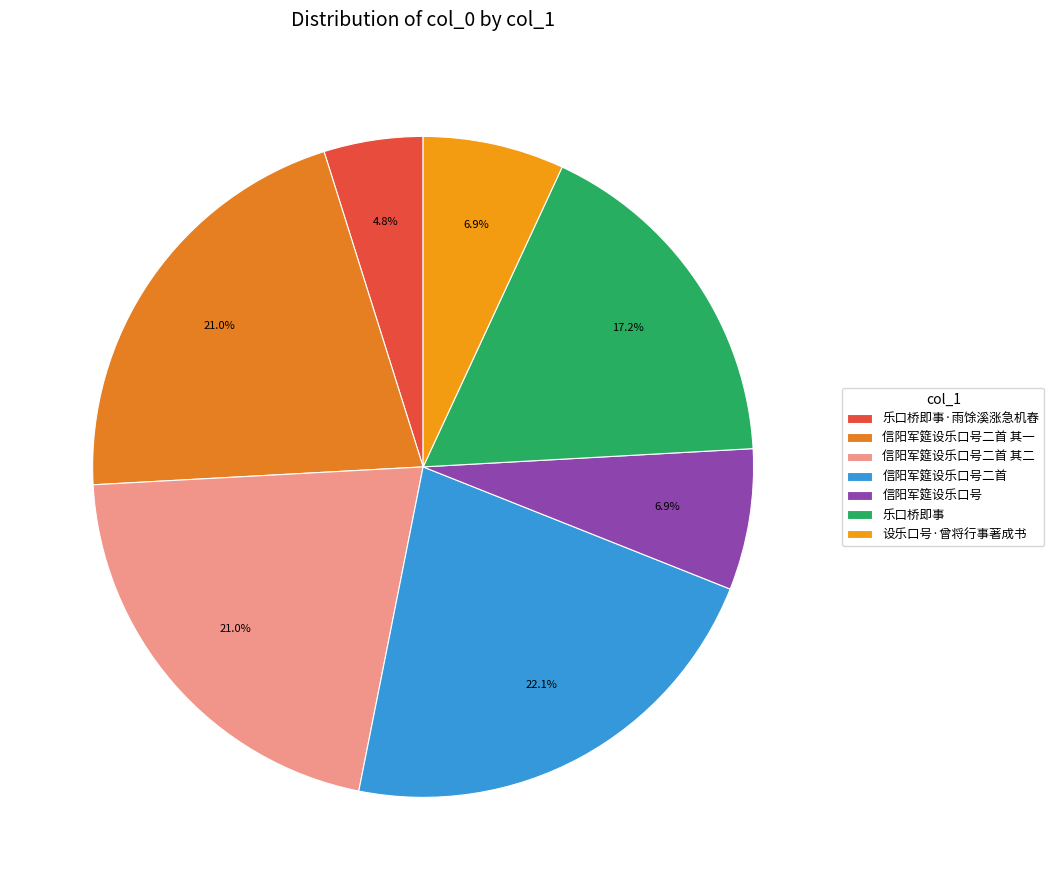

Which slice is the smallest?

乐口桥即事·雨馀溪涨急机舂